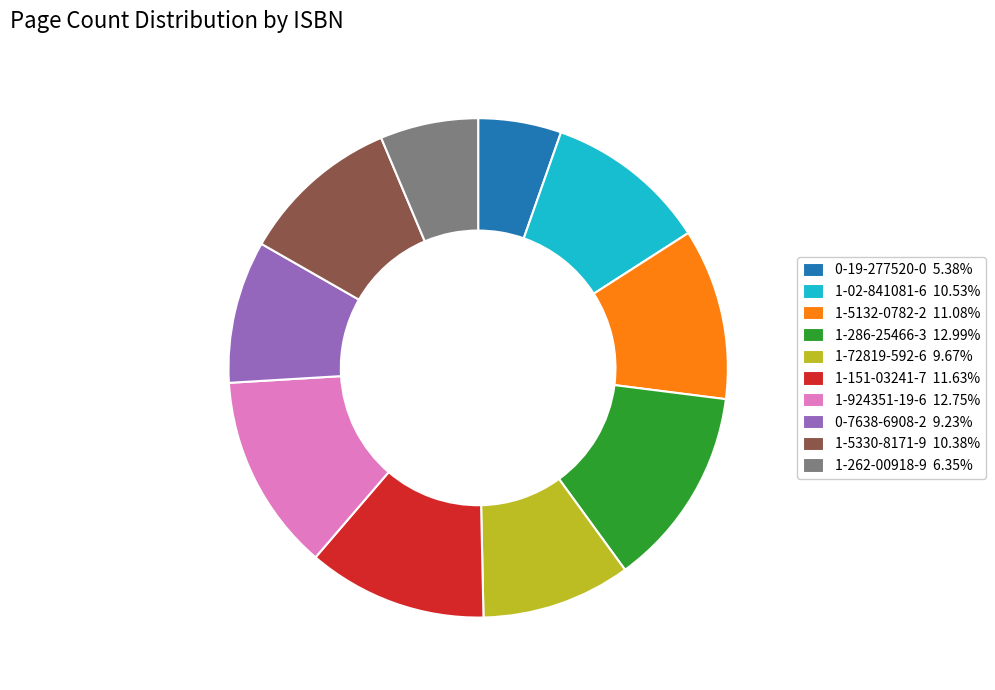

Combined, do 1-924351-19-6 12.75% and 0-7638-6908-2 9.23% account for over 50%?

No